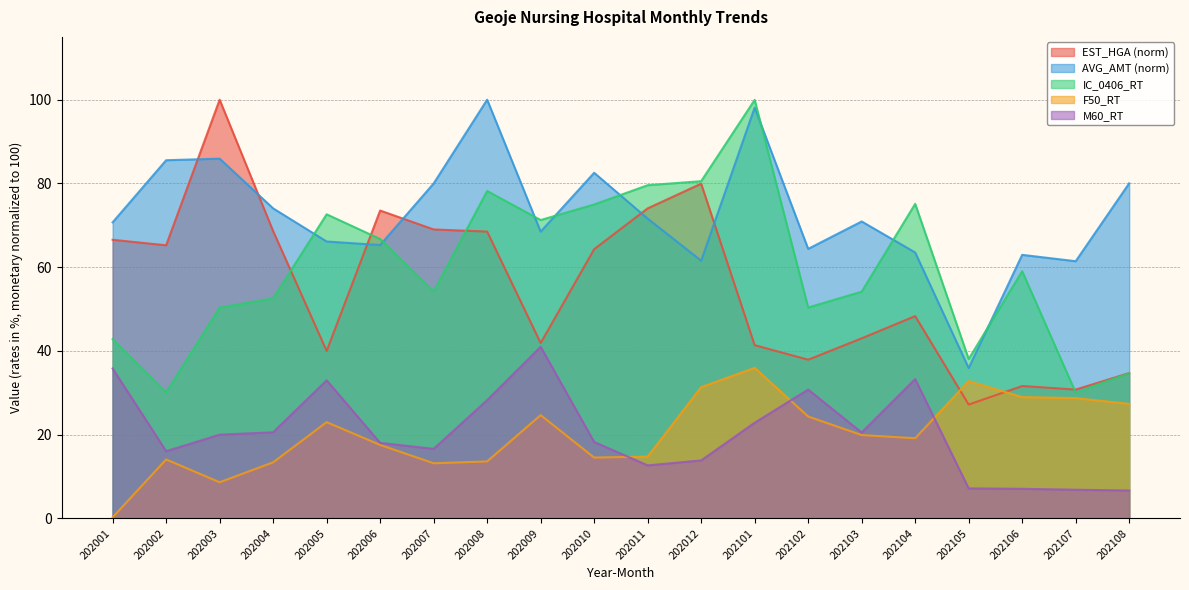

True or false: IC_0406_RT has more than 0 points higher than both neighbors.

True